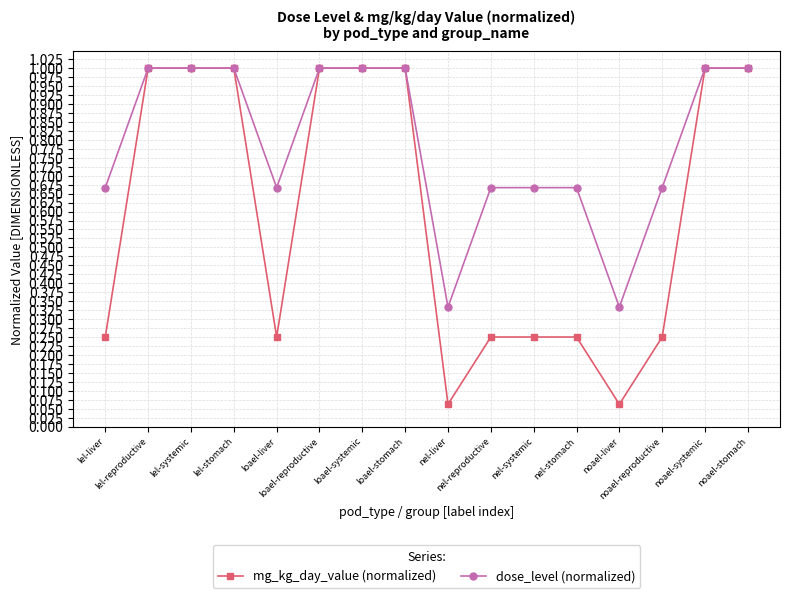

What is the maximum value shown in the chart?

1.0